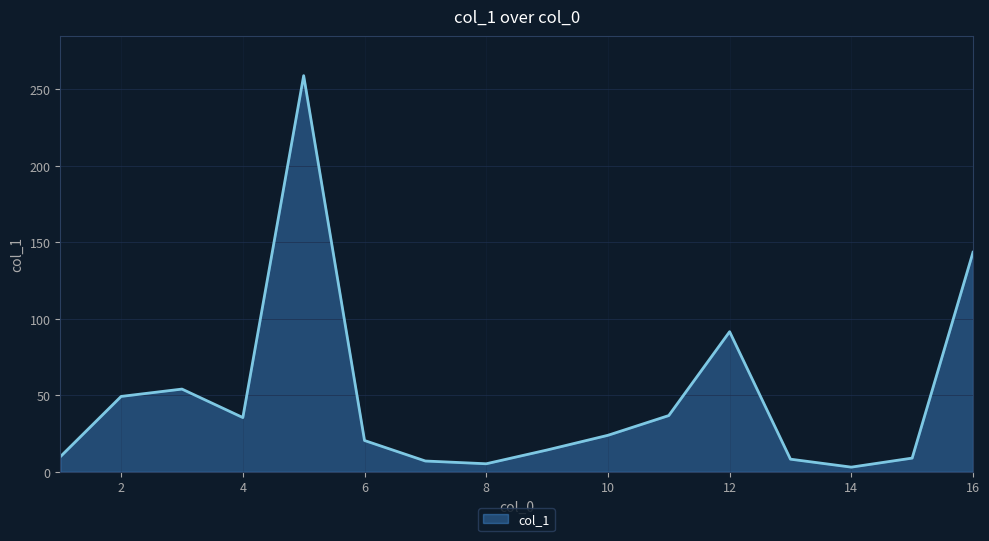

What is the difference between the maximum and minimum values?

255.8